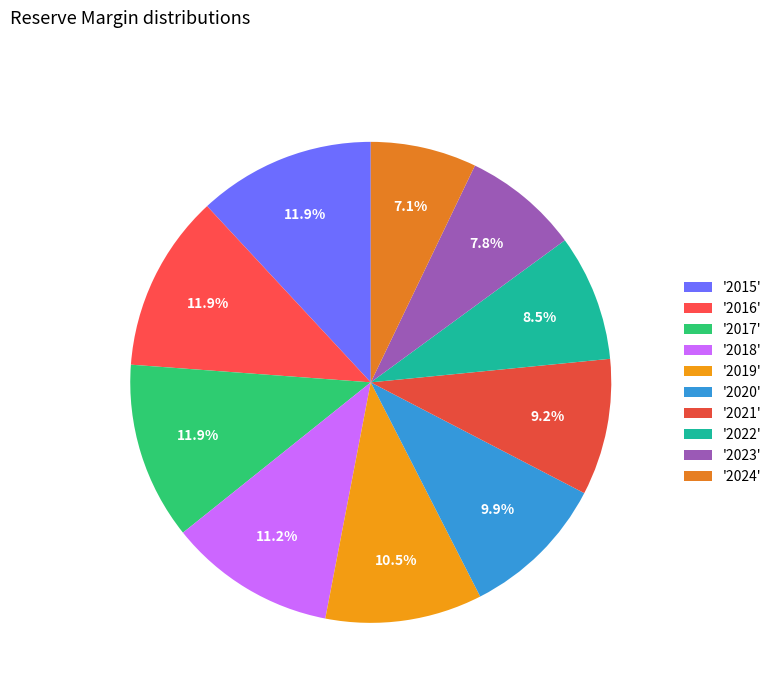

Which slice is the largest?

2015